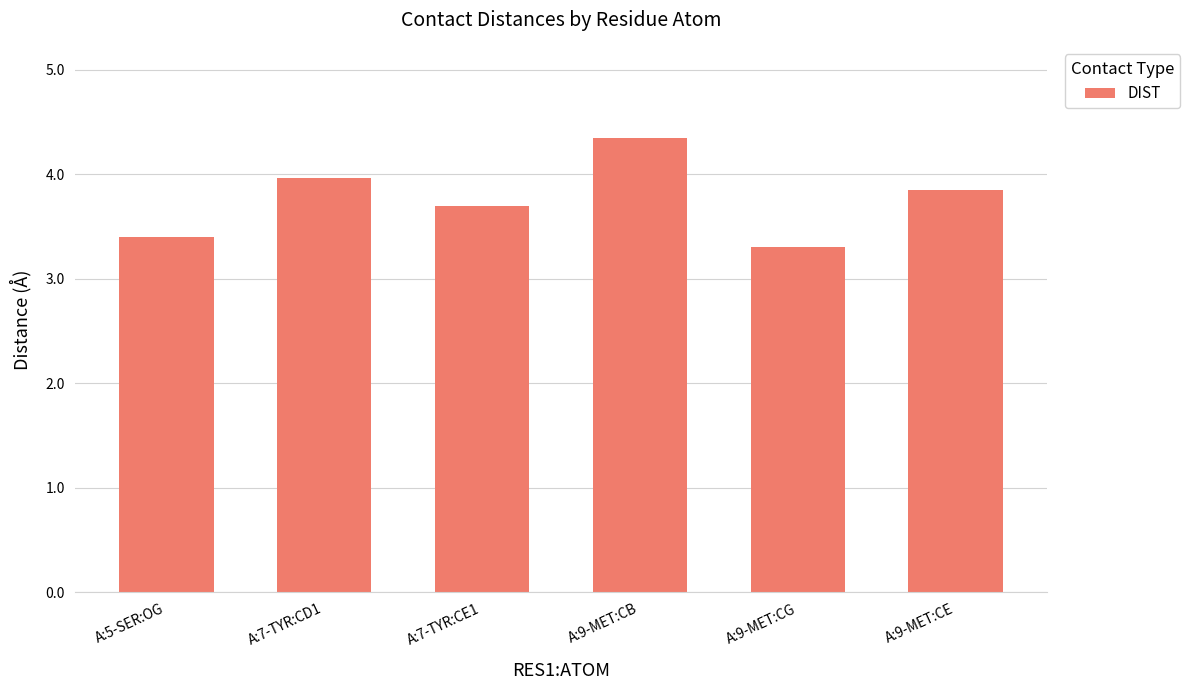

What is the difference between the second highest and minimum values?

0.7